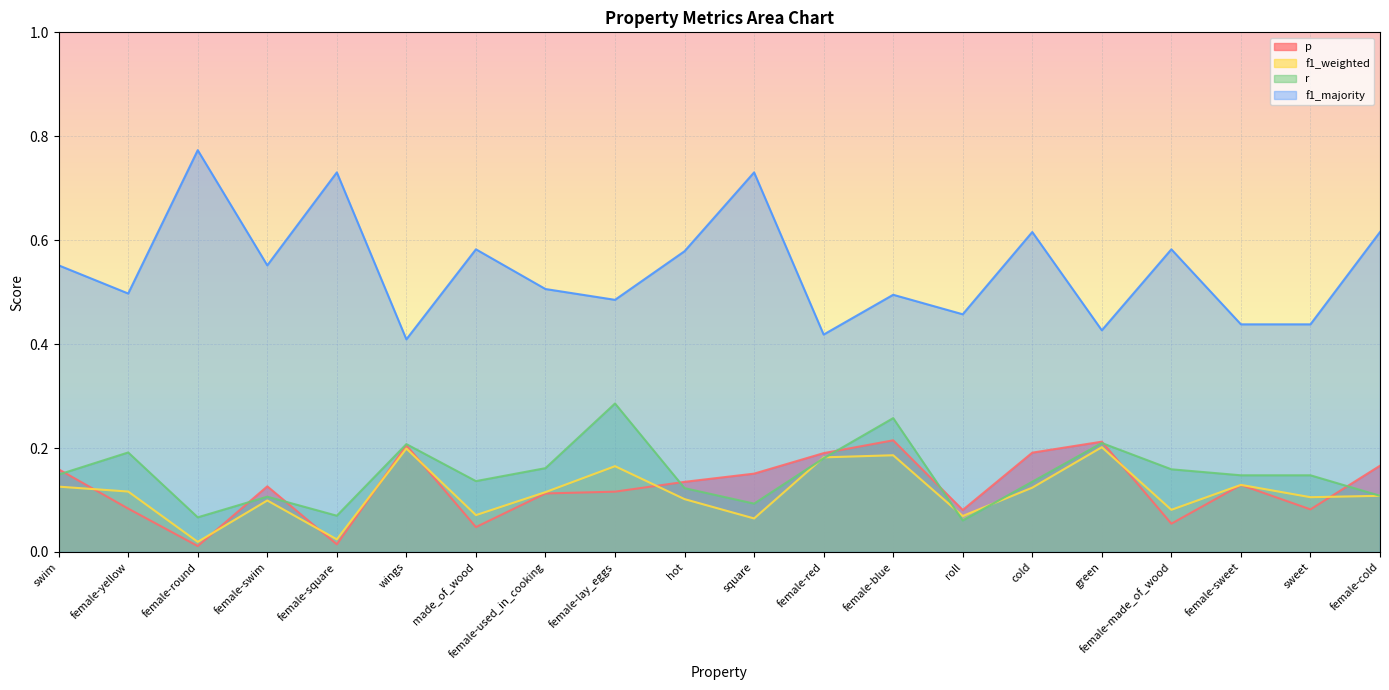

The value of r at female-square is 0.1. True or false?

True